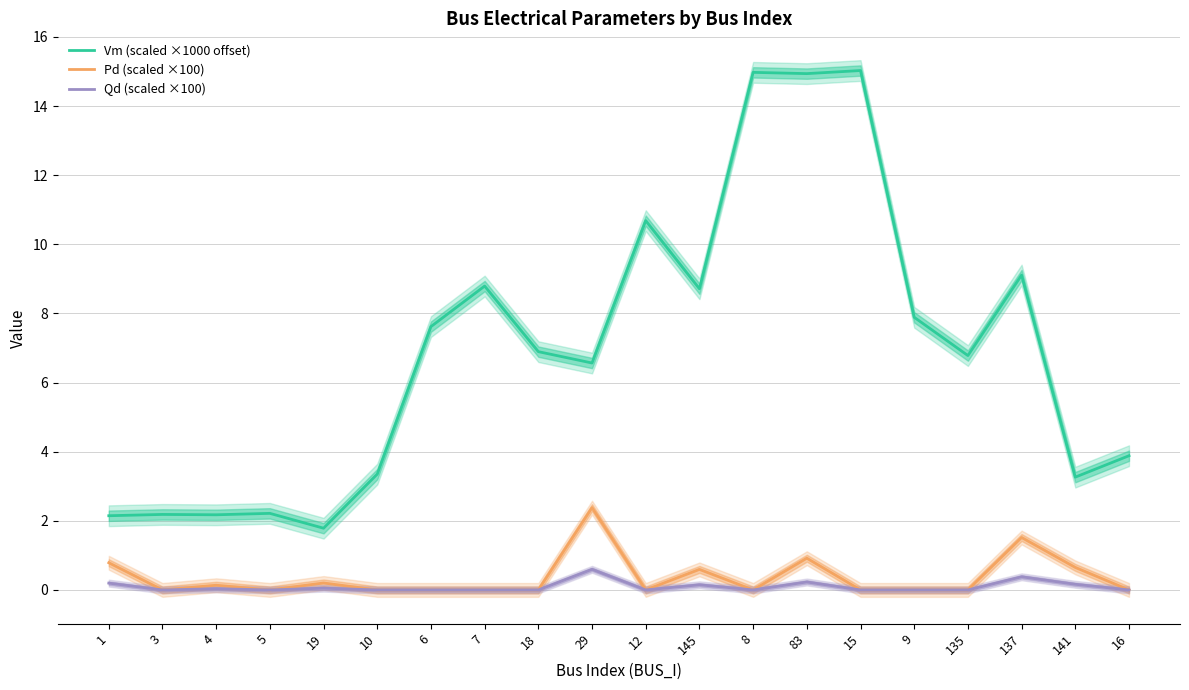

Which series has the largest total across all categories?

Vm (scaled ×1000 offset)